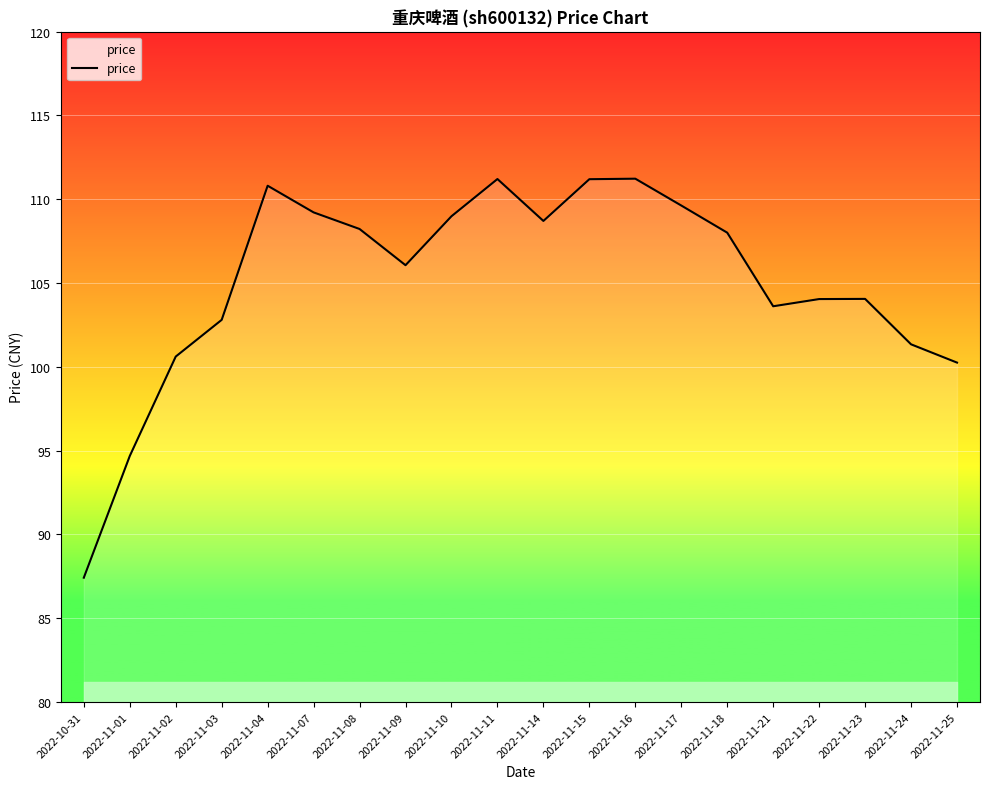

How many lines are shown in the chart?

1